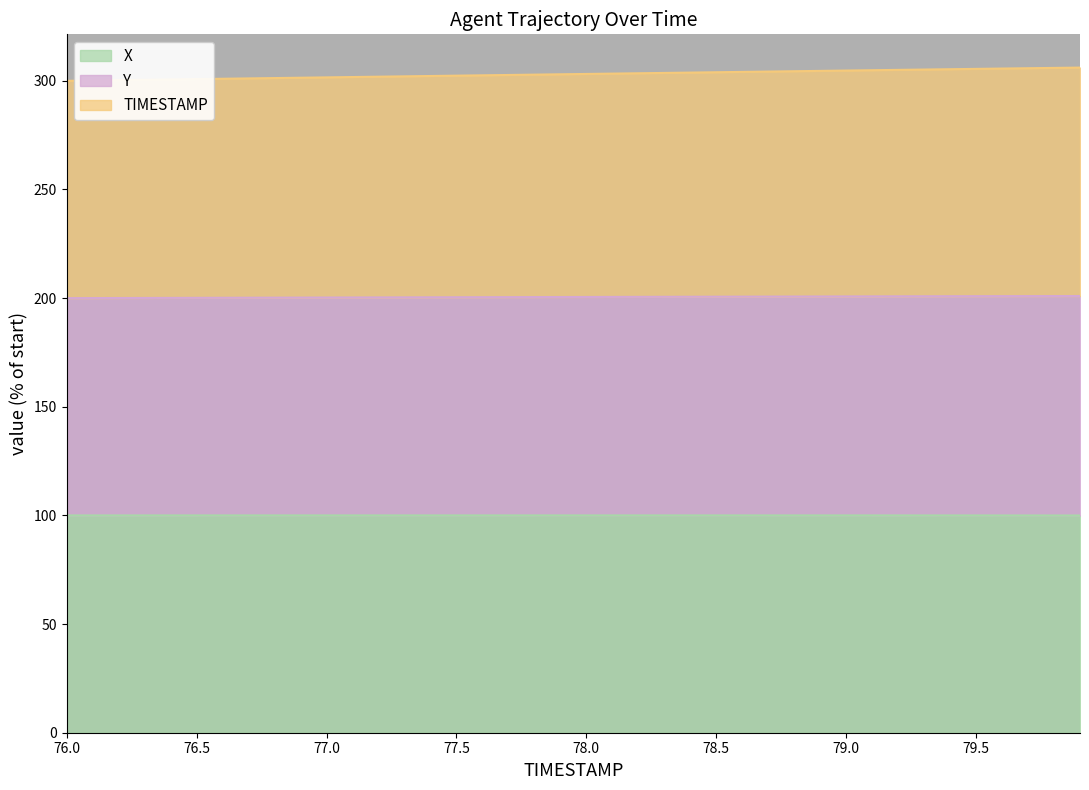

At which category is the sum across all series the highest?

79.9